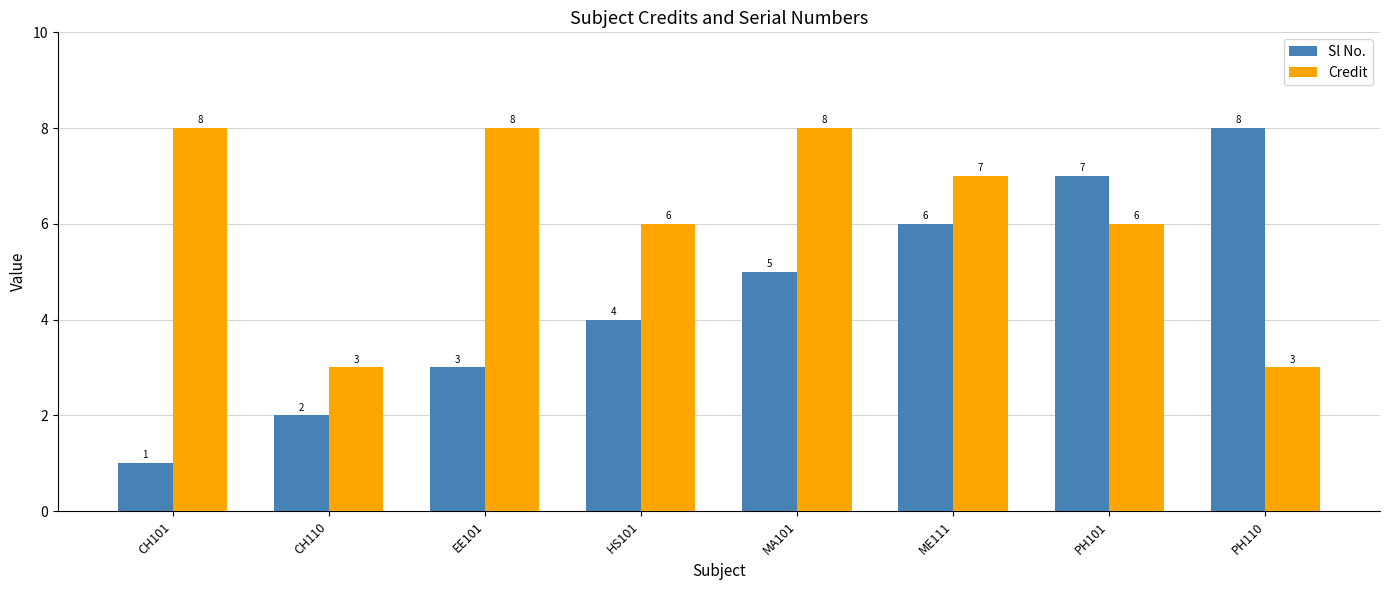

At which category does the chart reach its minimum across all series?

CH101